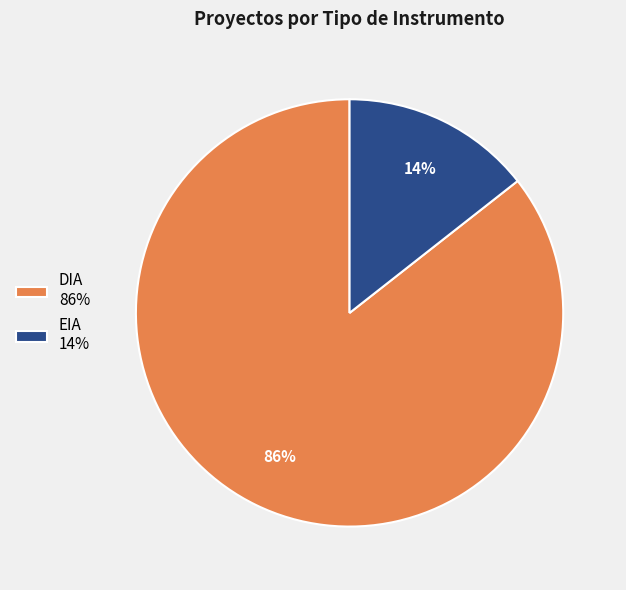

Combined, do EIA and DIA account for over 50%?

Yes